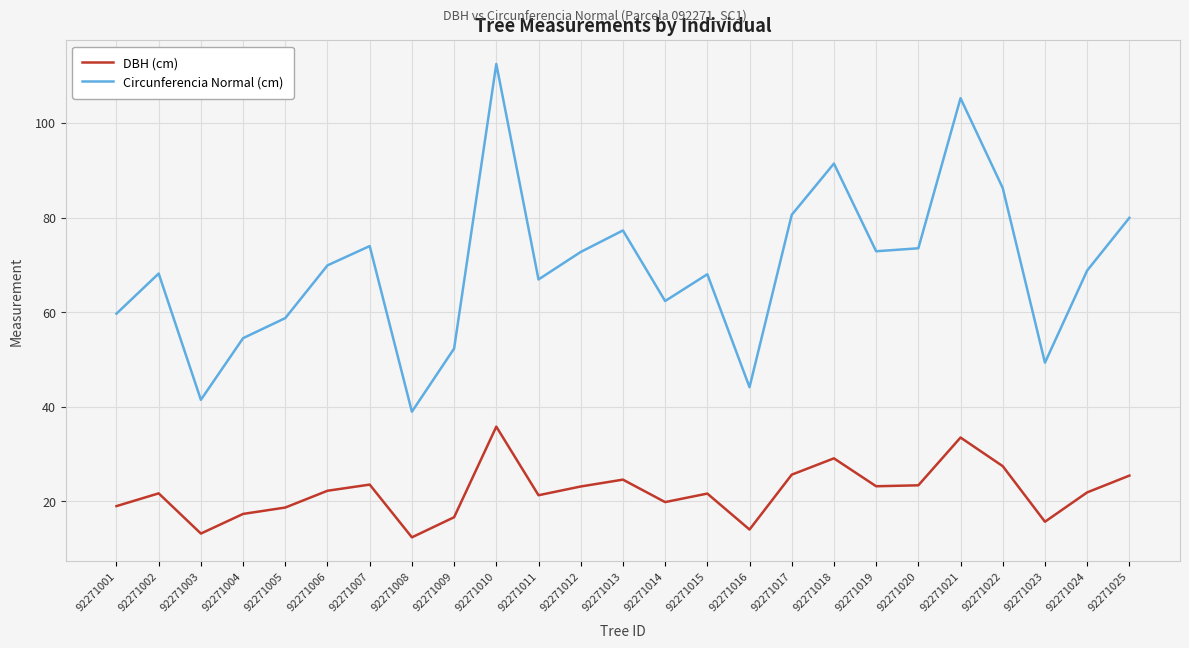

True or false: Circunferencia Normal (cm) has a value of 112.5 at 92271010.

True